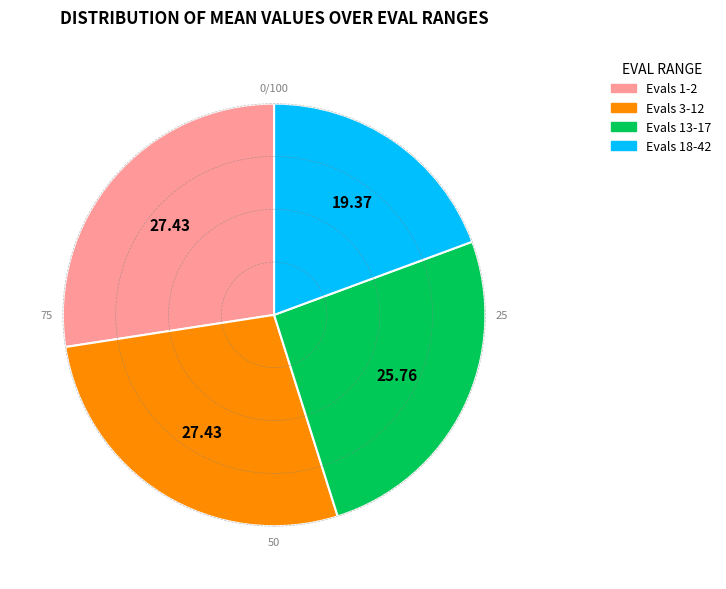

Is there any slice that represents more than half of the pie?

No